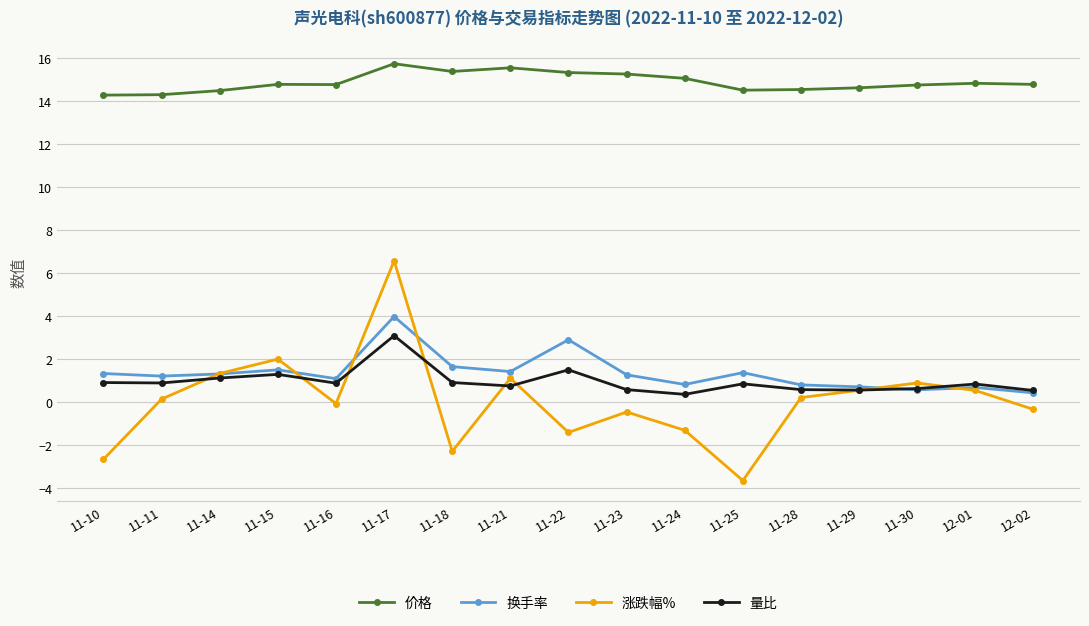

Rank the series by their maximum value, from lowest to highest.

量比, 换手率, 涨跌幅%, 价格